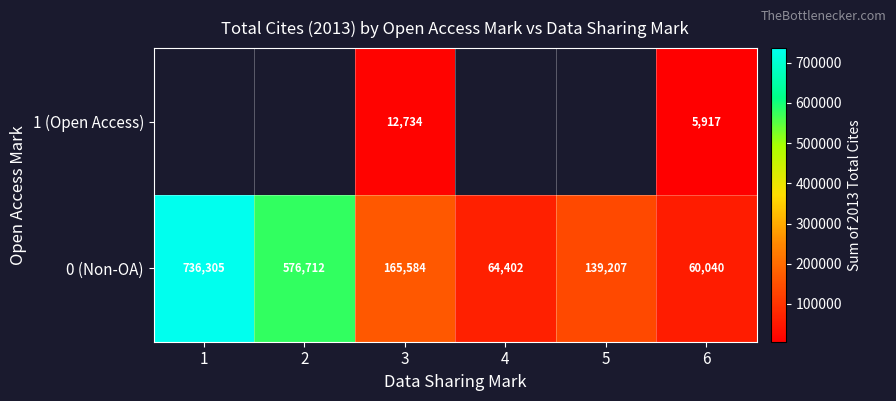

Is it true that 0 (Non-OA) equals 139207 at 5?

True